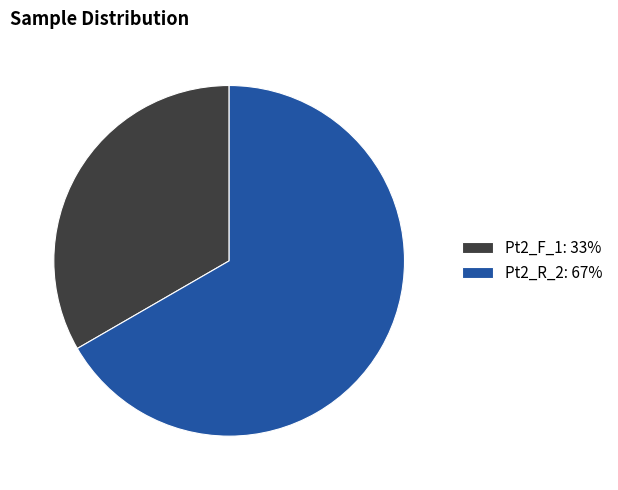

Count the number of slices in the pie.

2